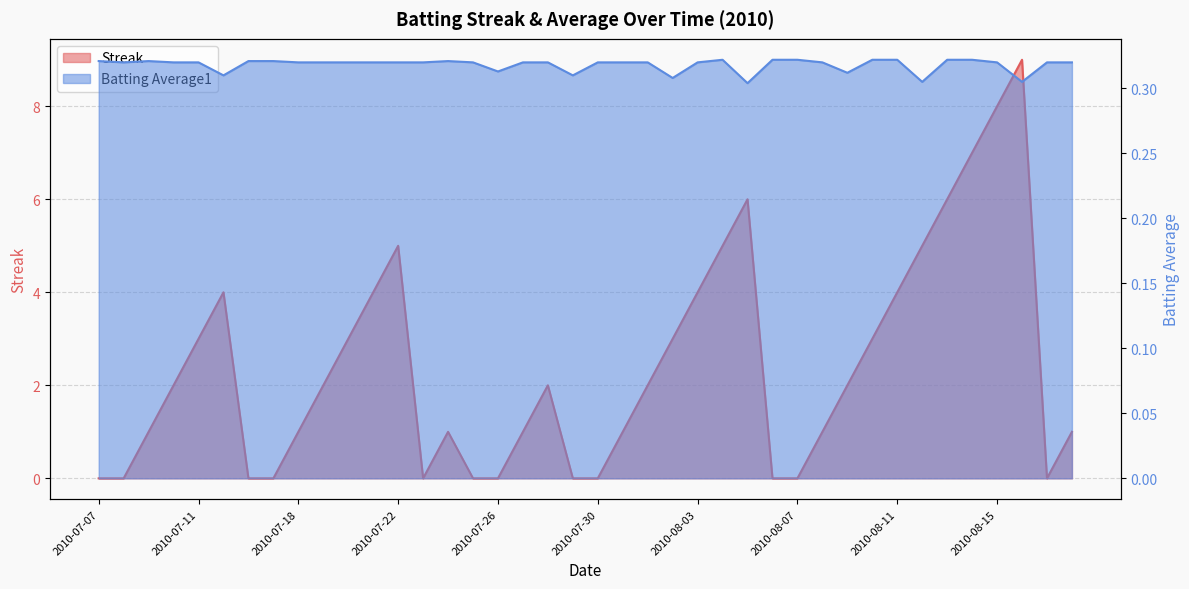

At which label does Batting Average1 reach its peak?

2010-08-04